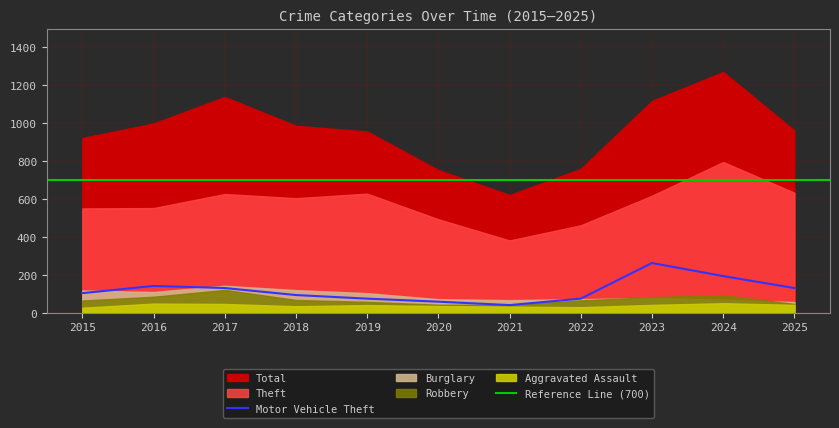

True or false: Aggravated Assault and Theft cross at least once.

False